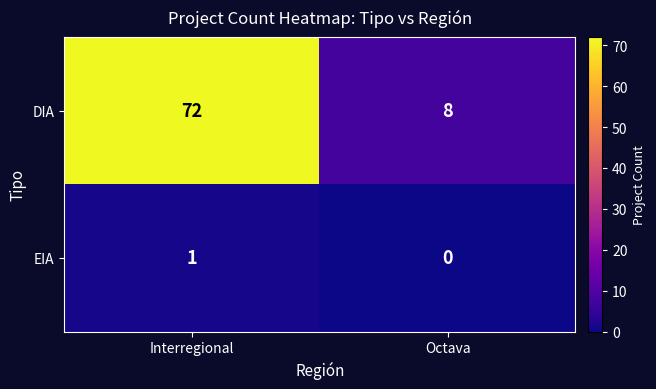

List the series in order of their peak value, lowest first.

EIA, DIA